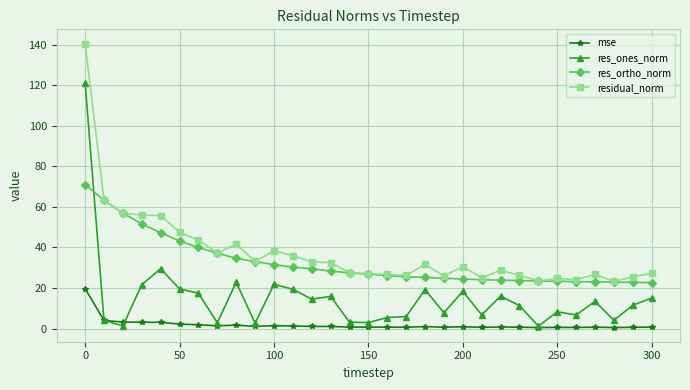

What is the value of the res_ortho_norm point at the 10th from the left?

33.1